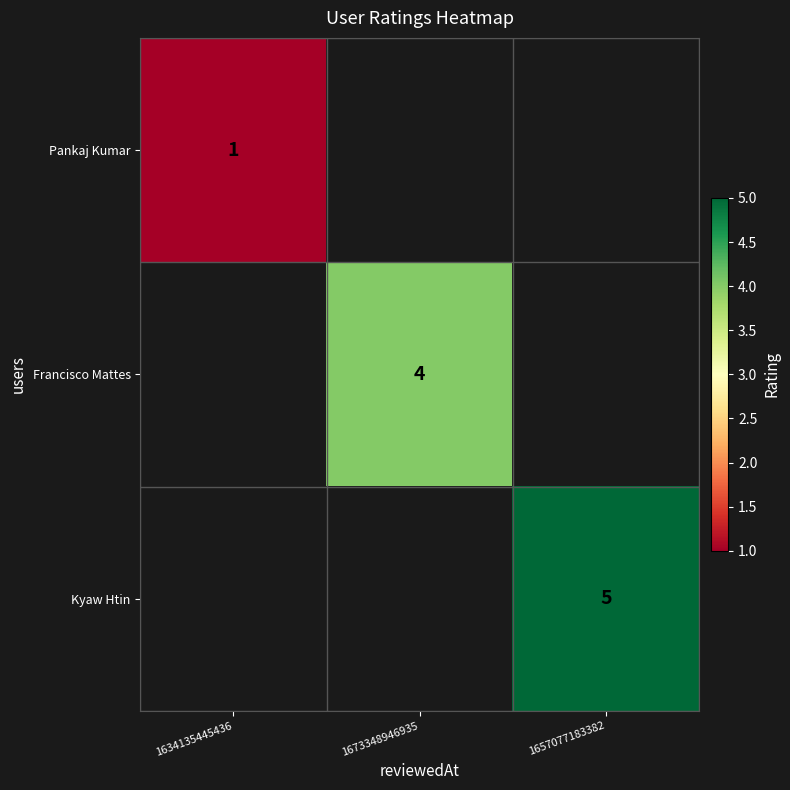

The value of Francisco Mattes at 1673348946935 is 4. True or false?

True